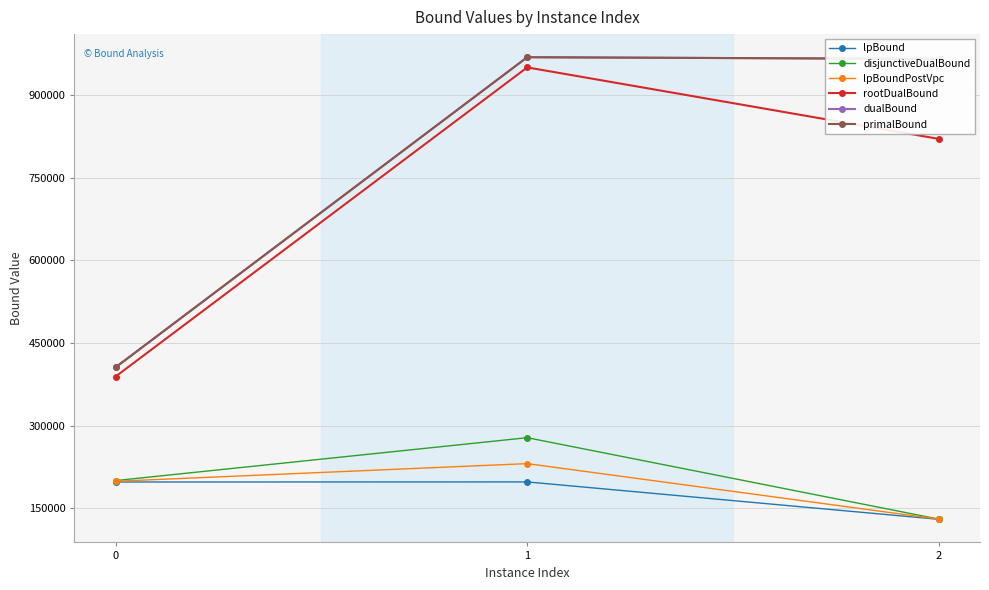

How many lines are shown in the chart?

6